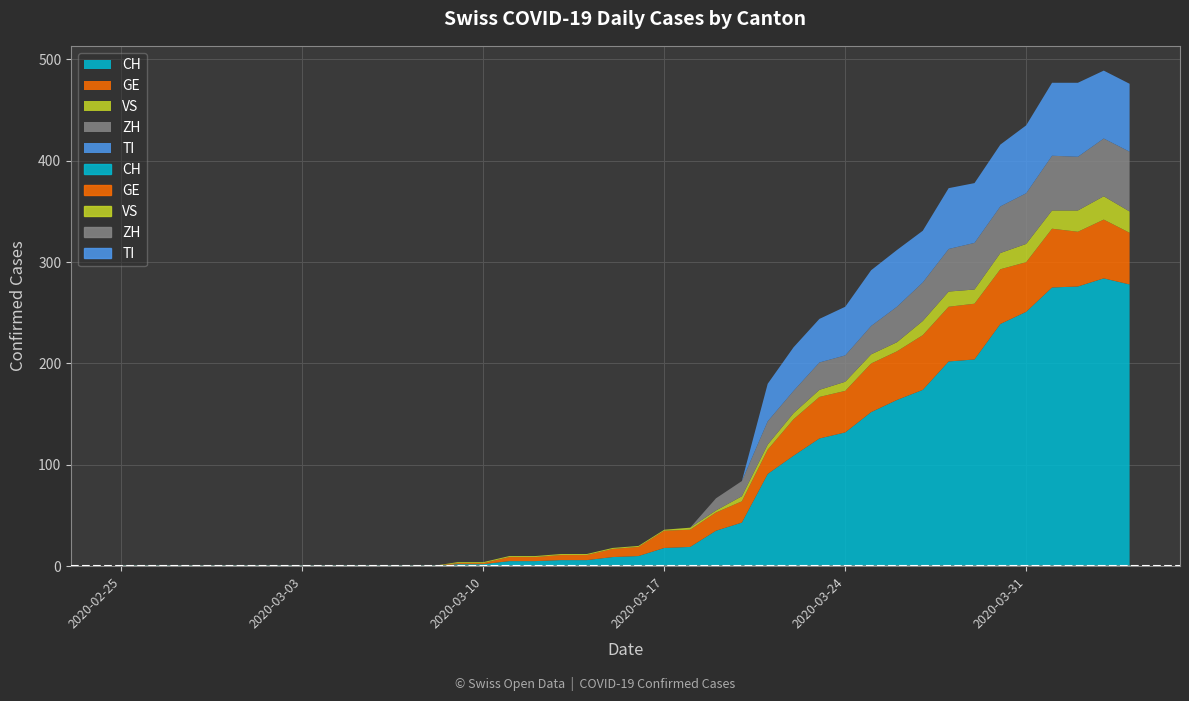

Reading left to right, what are all the values shown in this chart?

CH: 2020-02-25=0	2020-02-26=0	2020-02-27=0	2020-02-28=0	2020-02-29=0	2020-03-01=0	2020-03-02=0	2020-03-03=0	2020-03-04=0	2020-03-05=0	2020-03-06=0	2020-03-07=0	2020-03-08=0	2020-03-09=2	2020-03-10=2	2020-03-11=5	2020-03-12=5	2020-03-13=6	2020-03-14=6	2020-03-15=9	2020-03-16=10	2020-03-17=18	2020-03-18=19	2020-03-19=35	2020-03-20=43	2020-03-21=91	2020-03-22=109	2020-03-23=126	2020-03-24=132	2020-03-25=152	2020-03-26=164	2020-03-27=174	2020-03-28=202	2020-03-29=204	2020-03-30=239	2020-03-31=251	2020-04-01=275	2020-04-02=276	2020-04-03=284	2020-04-04=278
GE: 2020-02-25=0	2020-02-26=0	2020-02-27=0	2020-02-28=0	2020-02-29=0	2020-03-01=0	2020-03-02=0	2020-03-03=0	2020-03-04=0	2020-03-05=0	2020-03-06=0	2020-03-07=0	2020-03-08=0	2020-03-09=1	2020-03-10=1	2020-03-11=4	2020-03-12=4	2020-03-13=5	2020-03-14=5	2020-03-15=8	2020-03-16=9	2020-03-17=17	2020-03-18=17	2020-03-19=18	2020-03-20=21	2020-03-21=24	2020-03-22=36	2020-03-23=41	2020-03-24=41	2020-03-25=48	2020-03-26=48	2020-03-27=54	2020-03-28=54	2020-03-29=55	2020-03-30=54	2020-03-31=49	2020-04-01=58	2020-04-02=54	2020-04-03=58	2020-04-04=51
VS: 2020-02-25=0	2020-02-26=0	2020-02-27=0	2020-02-28=0	2020-02-29=0	2020-03-01=0	2020-03-02=0	2020-03-03=0	2020-03-04=0	2020-03-05=0	2020-03-06=0	2020-03-07=0	2020-03-08=0	2020-03-09=1	2020-03-10=1	2020-03-11=1	2020-03-12=1	2020-03-13=1	2020-03-14=1	2020-03-15=1	2020-03-16=1	2020-03-17=1	2020-03-18=2	2020-03-19=2	2020-03-20=5	2020-03-21=5	2020-03-22=6	2020-03-23=7	2020-03-24=9	2020-03-25=9	2020-03-26=9	2020-03-27=14	2020-03-28=15	2020-03-29=14	2020-03-30=16	2020-03-31=18	2020-04-01=18	2020-04-02=21	2020-04-03=23	2020-04-04=21
ZH: 2020-02-25=0	2020-02-26=0	2020-02-27=0	2020-02-28=0	2020-02-29=0	2020-03-01=0	2020-03-02=0	2020-03-03=0	2020-03-04=0	2020-03-05=0	2020-03-06=0	2020-03-07=0	2020-03-08=0	2020-03-09=0	2020-03-10=0	2020-03-11=0	2020-03-12=0	2020-03-13=0	2020-03-14=0	2020-03-15=0	2020-03-16=0	2020-03-17=0	2020-03-18=0	2020-03-19=12	2020-03-20=15	2020-03-21=23	2020-03-22=22	2020-03-23=27	2020-03-24=26	2020-03-25=28	2020-03-26=35	2020-03-27=38	2020-03-28=42	2020-03-29=46	2020-03-30=46	2020-03-31=50	2020-04-01=54	2020-04-02=53	2020-04-03=57	2020-04-04=59
TI: 2020-02-25=0	2020-02-26=0	2020-02-27=0	2020-02-28=0	2020-02-29=0	2020-03-01=0	2020-03-02=0	2020-03-03=0	2020-03-04=0	2020-03-05=0	2020-03-06=0	2020-03-07=0	2020-03-08=0	2020-03-09=0	2020-03-10=0	2020-03-11=0	2020-03-12=0	2020-03-13=0	2020-03-14=0	2020-03-15=0	2020-03-16=0	2020-03-17=0	2020-03-18=0	2020-03-19=0	2020-03-20=0	2020-03-21=37	2020-03-22=43	2020-03-23=43	2020-03-24=48	2020-03-25=55	2020-03-26=56	2020-03-27=51	2020-03-28=60	2020-03-29=59	2020-03-30=61	2020-03-31=67	2020-04-01=72	2020-04-02=73	2020-04-03=67	2020-04-04=67